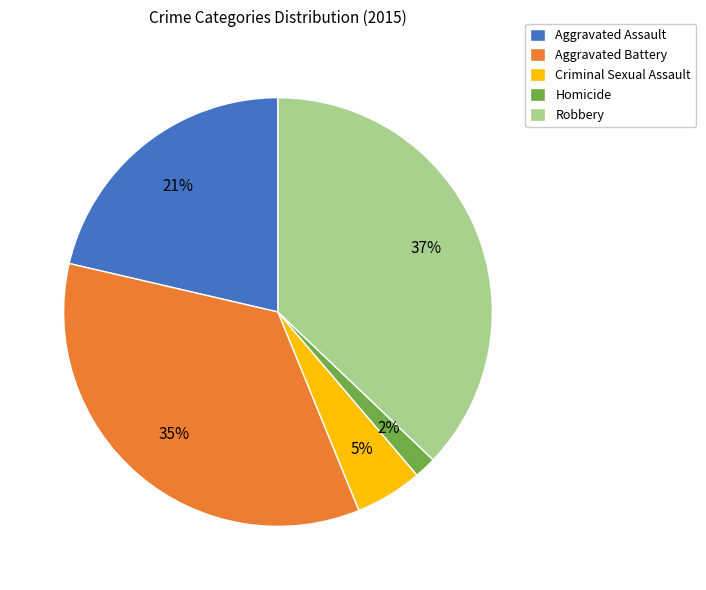

What is the smallest slice in the pie chart?

Homicide